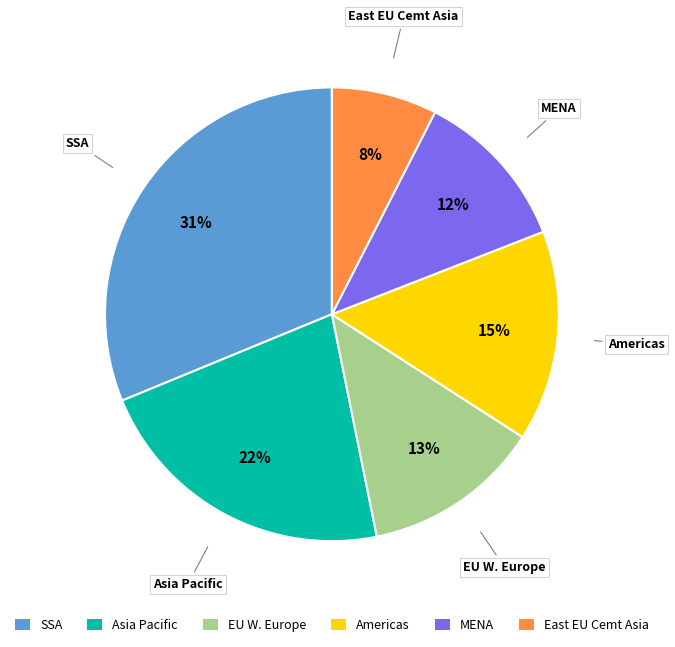

Is there a majority slice in this chart?

No